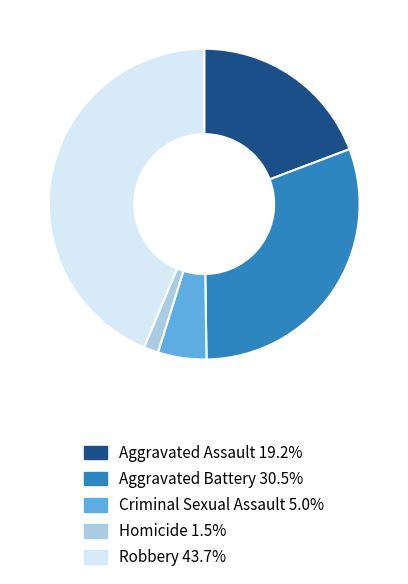

Rank the categories by value from lowest to highest.

Homicide, Criminal Sexual Assault, Aggravated Assault, Aggravated Battery, Robbery